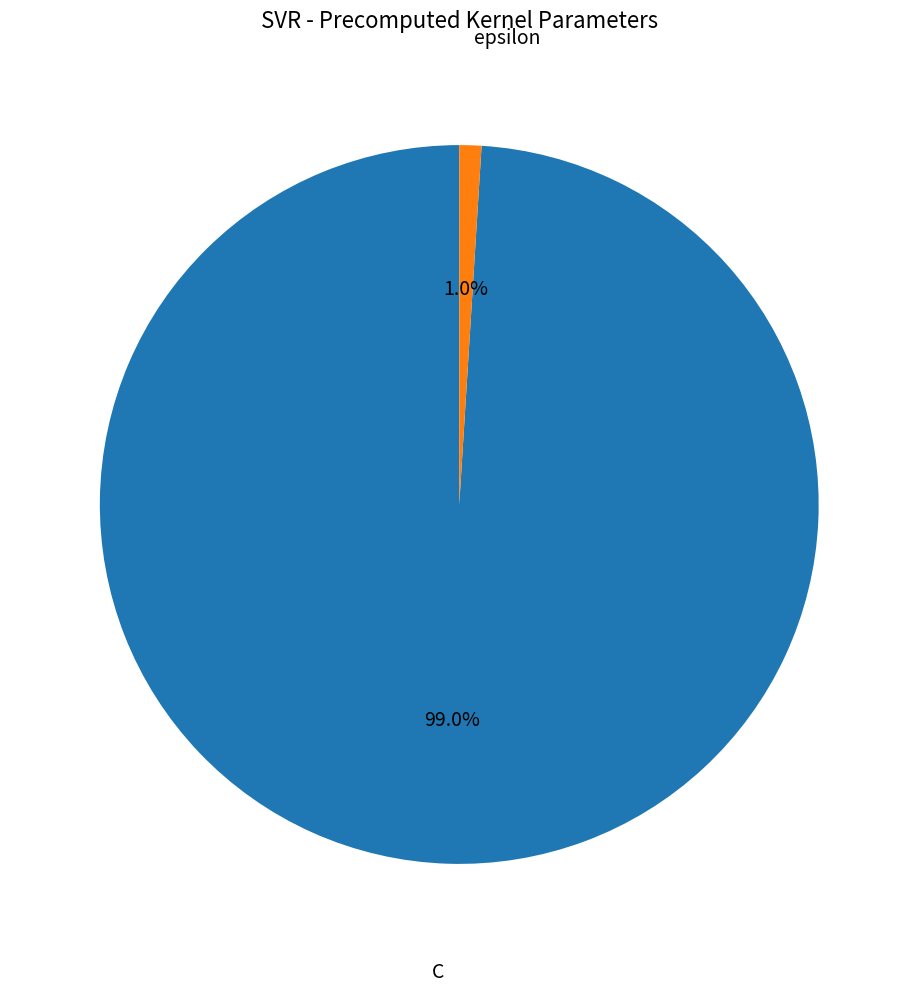

Count the number of slices in the pie.

2